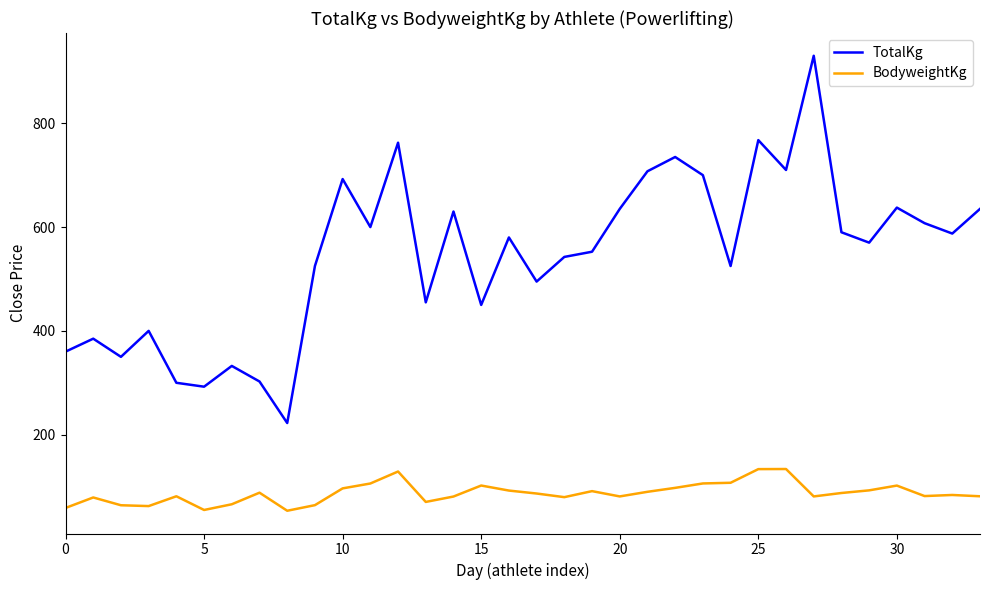

Rank the series by their average value, from highest to lowest.

TotalKg, BodyweightKg